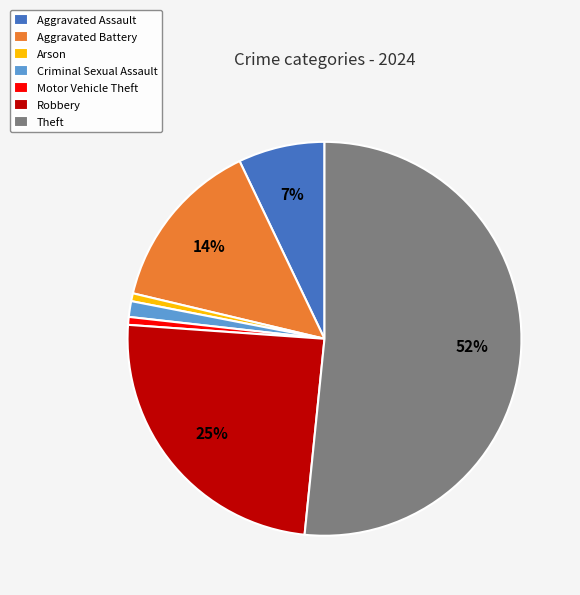

How many segments does this pie chart have?

7